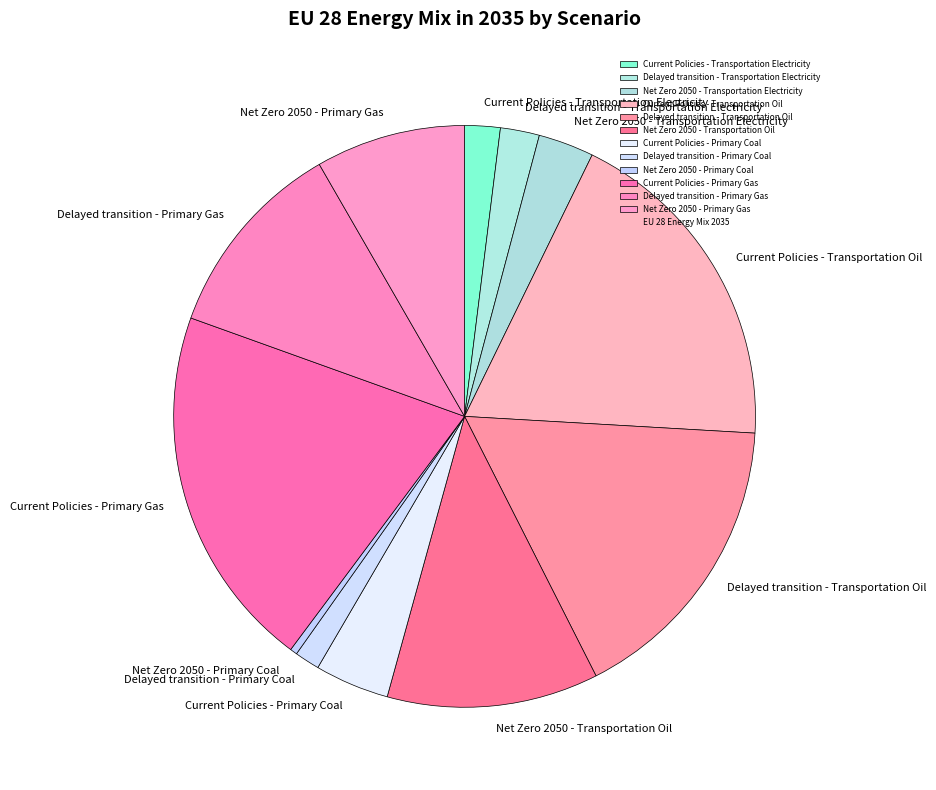

Do Current Policies - Transportation Electricity and Delayed transition - Primary Coal together represent more than half of the pie?

No